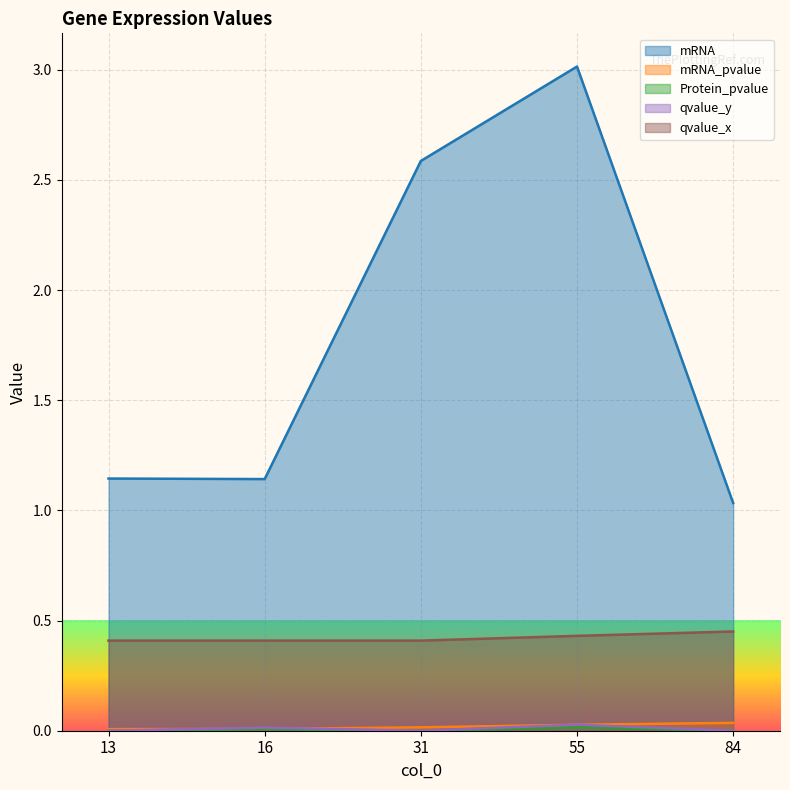

Which series has the largest total across all categories?

mRNA